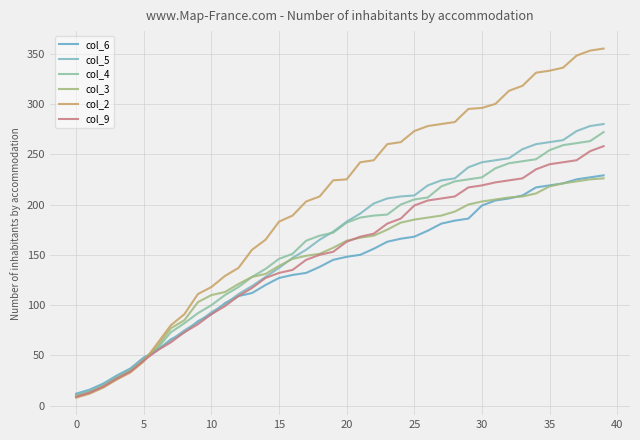

What is the maximum value shown in the chart?

355